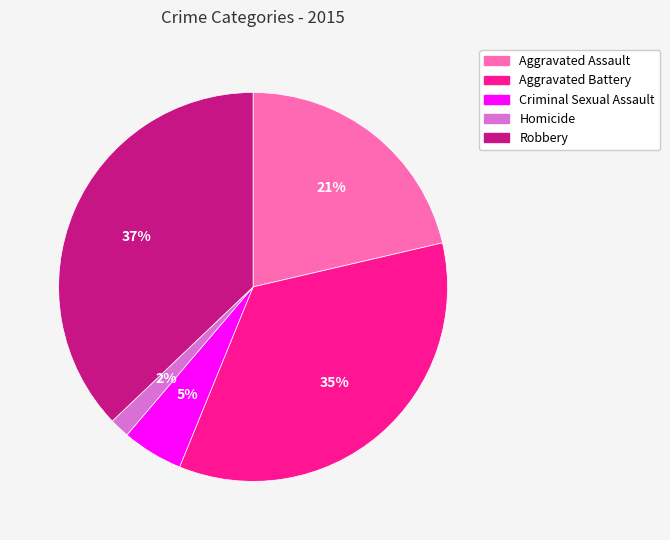

Between Aggravated Assault and Homicide, which is larger?

Aggravated Assault